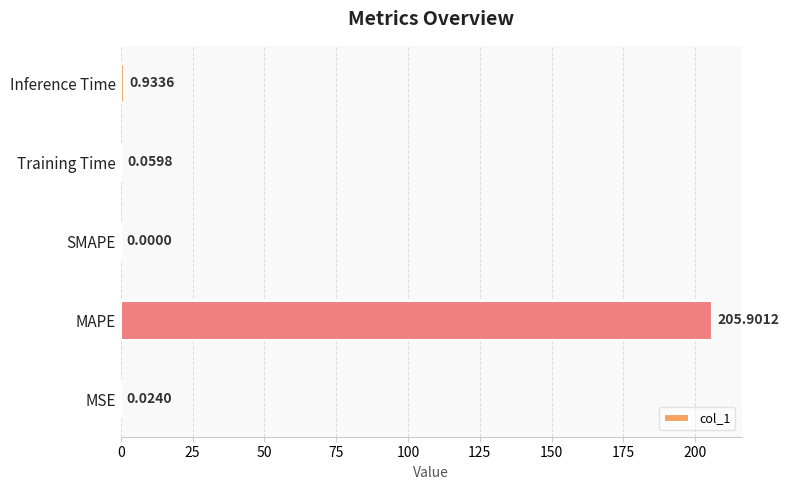

What is the maximum value shown in the chart?

205.9